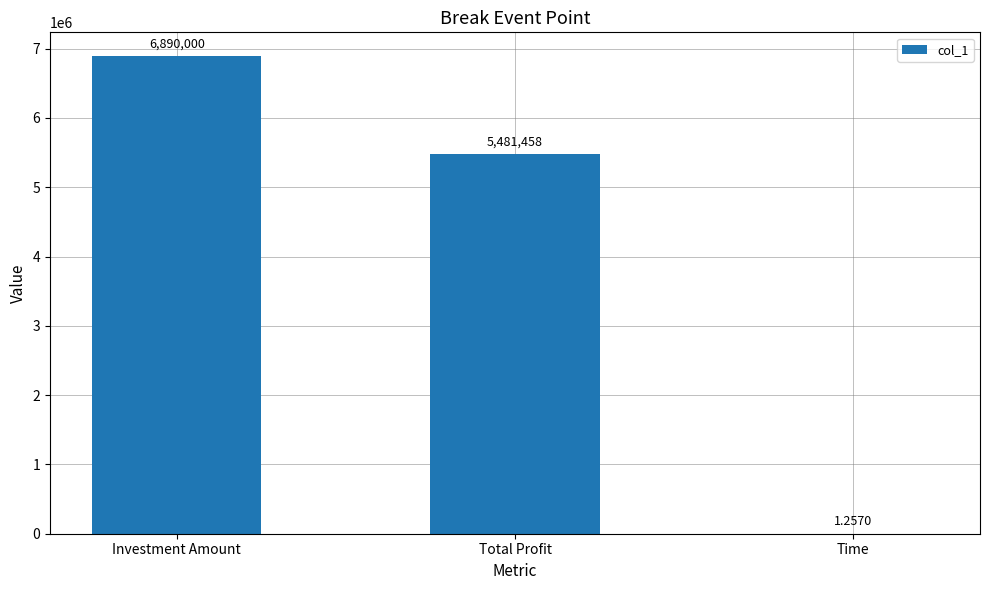

The chart shows a value of 6890000.0 at Investment Amount. True or false?

True